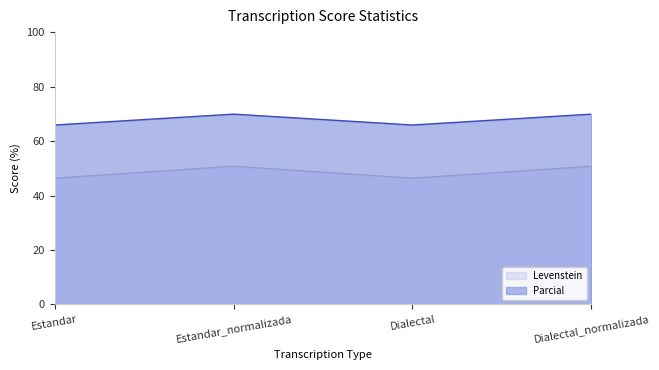

Where does the Parcial series first go above 69?

Estandar_normalizada